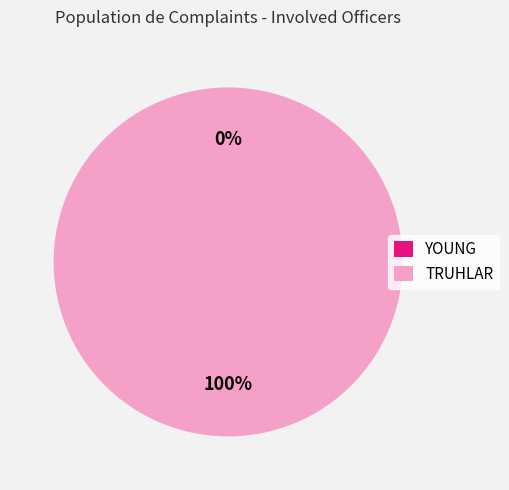

Rank the categories by value from highest to lowest.

TRUHLAR, YOUNG